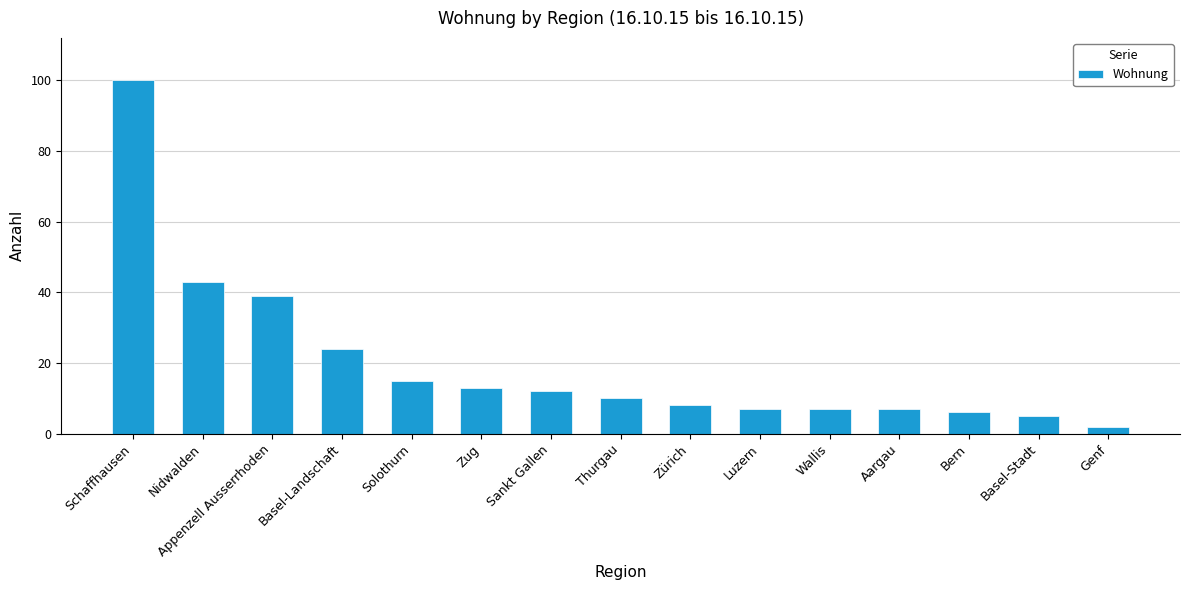

What is the change in value from Solothurn to Sankt Gallen?

-3